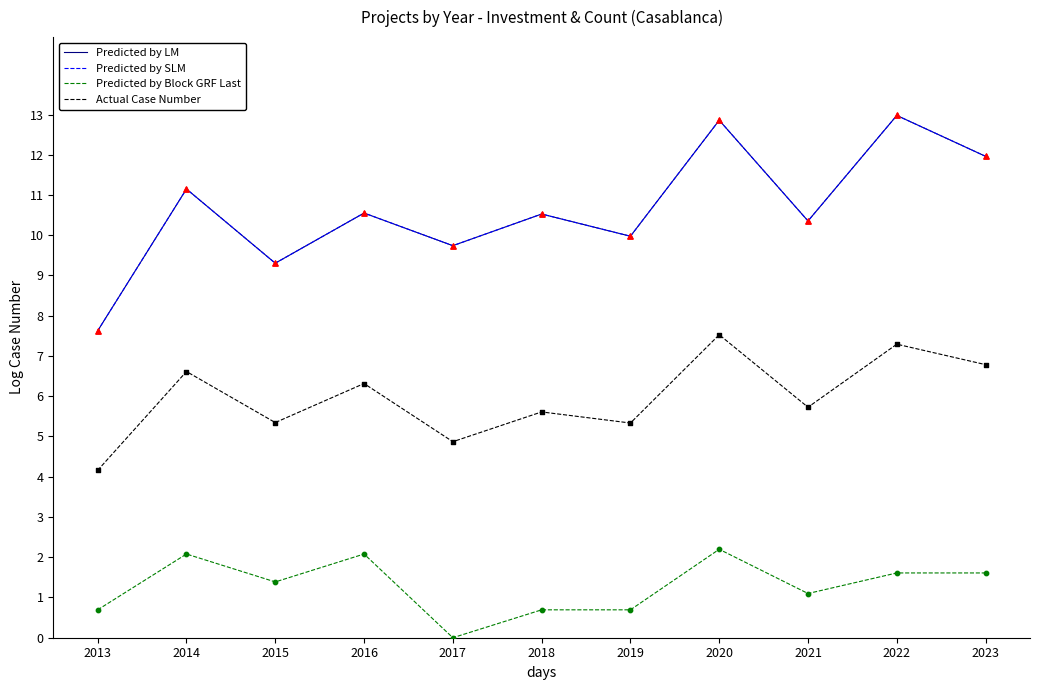

Is this an area chart (filled region under the line)?

No